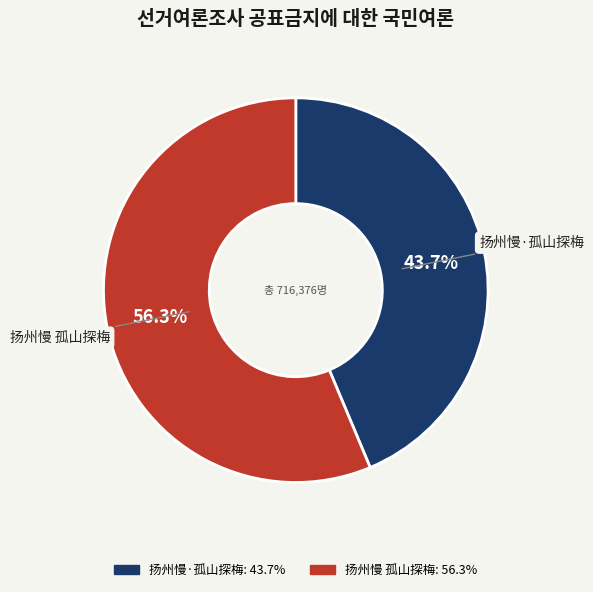

What is the majority slice?

扬州慢 孤山探梅